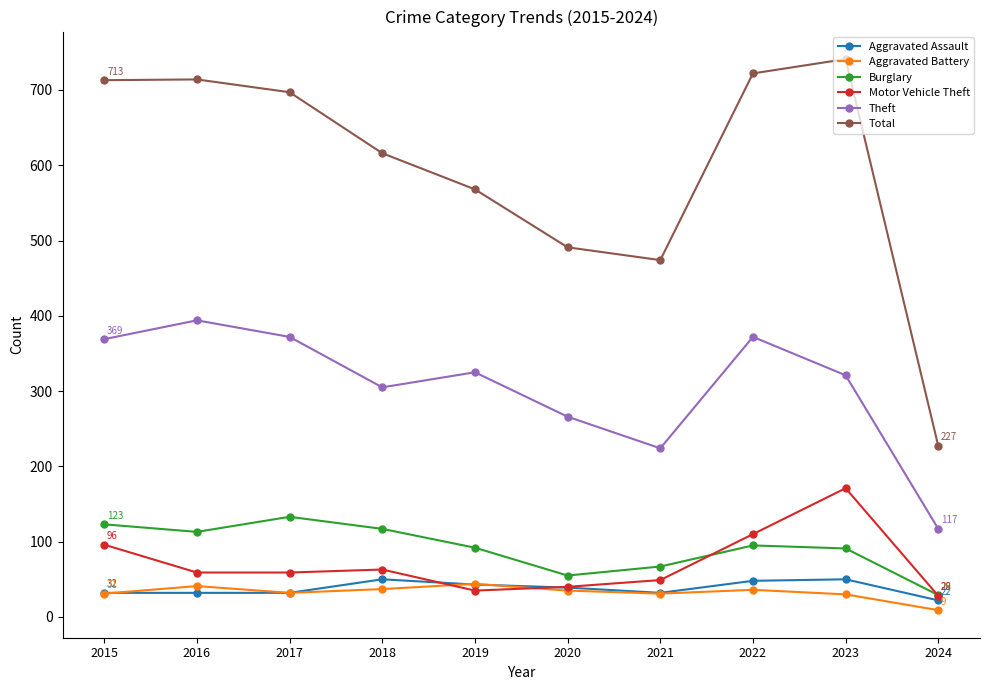

Is it true that Theft equals 450 at 2019?

False